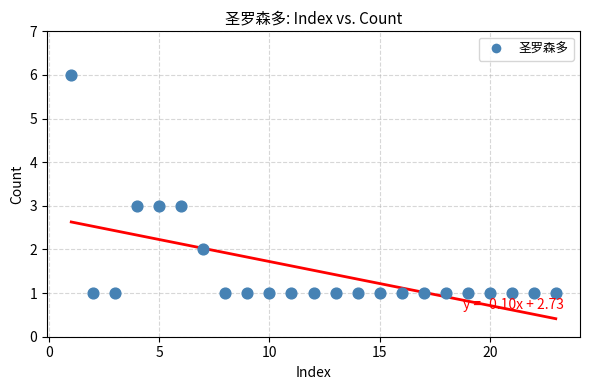

What is the range of X values (max minus min)?

22